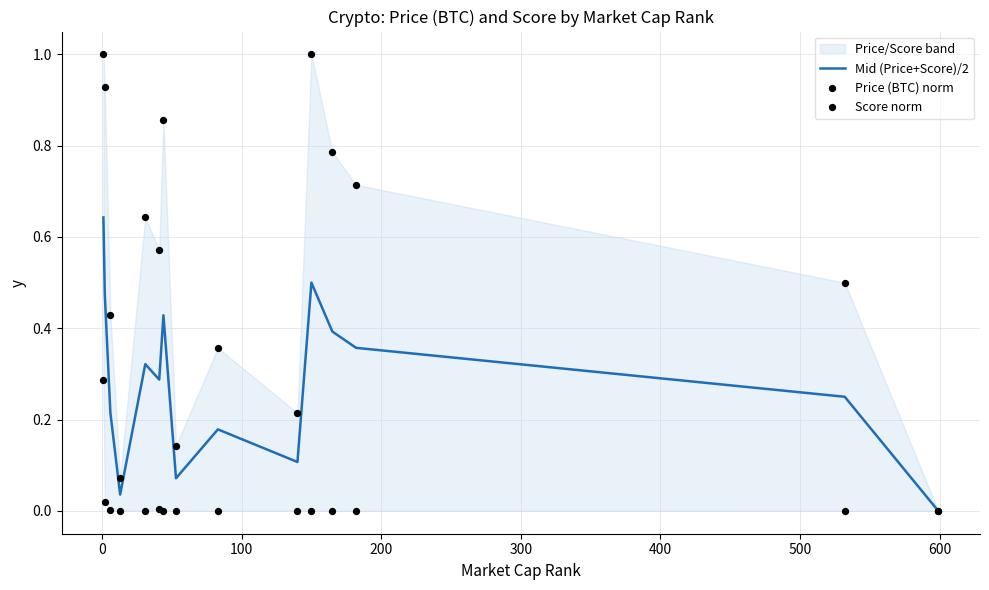

Which series reaches the minimum Y coordinate?

Mid (Price+Score)/2